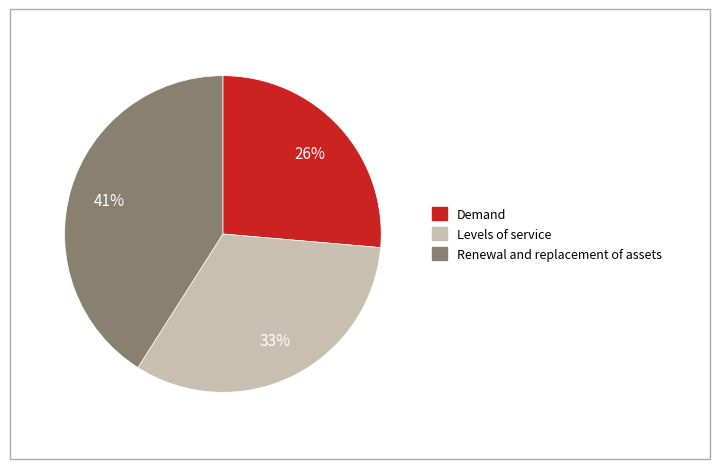

Does any single category account for the majority?

No